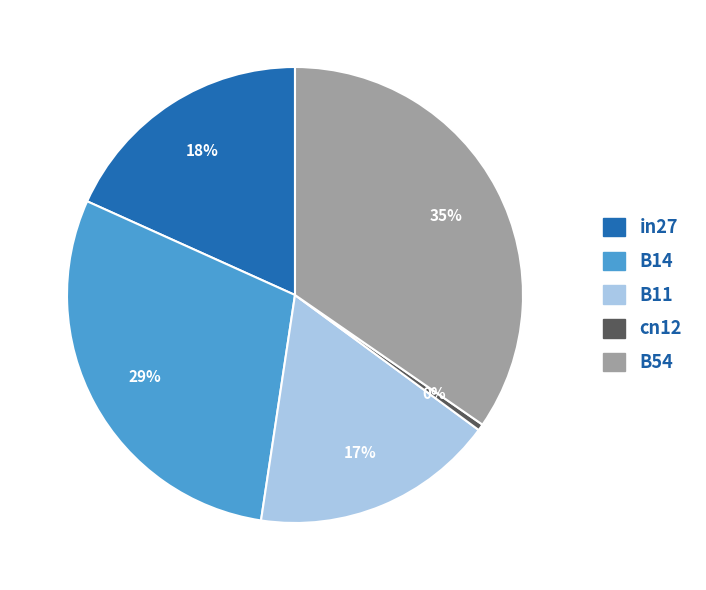

Between in27 and B54, which is larger?

B54